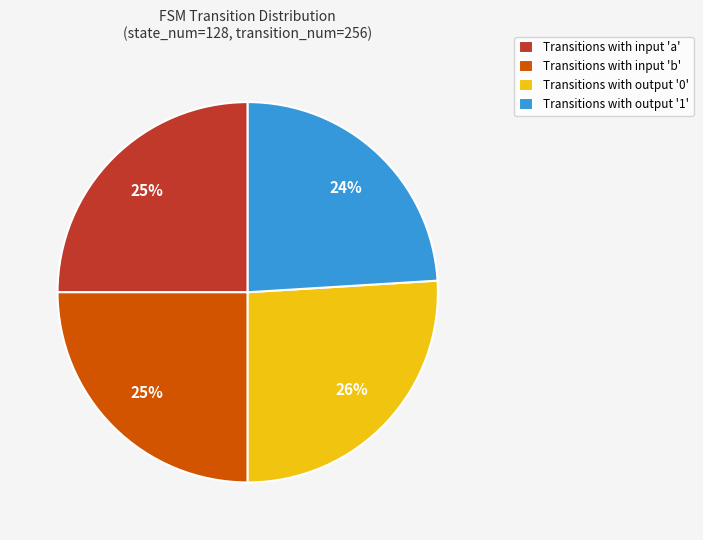

True or false: Transitions with input 'b' accounts for 25% of the total.

True